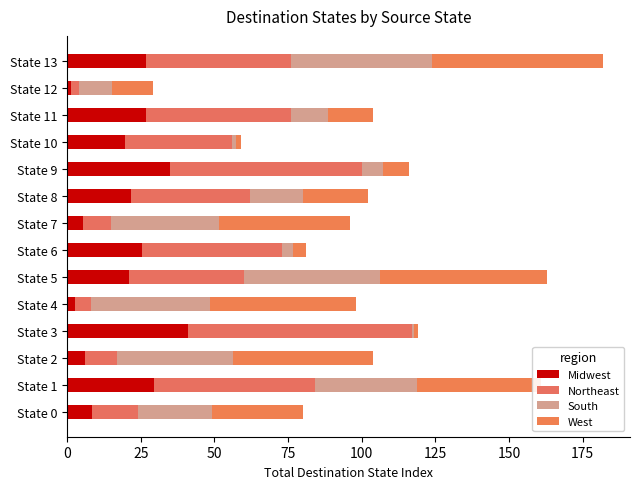

What position from the left is 9?

10